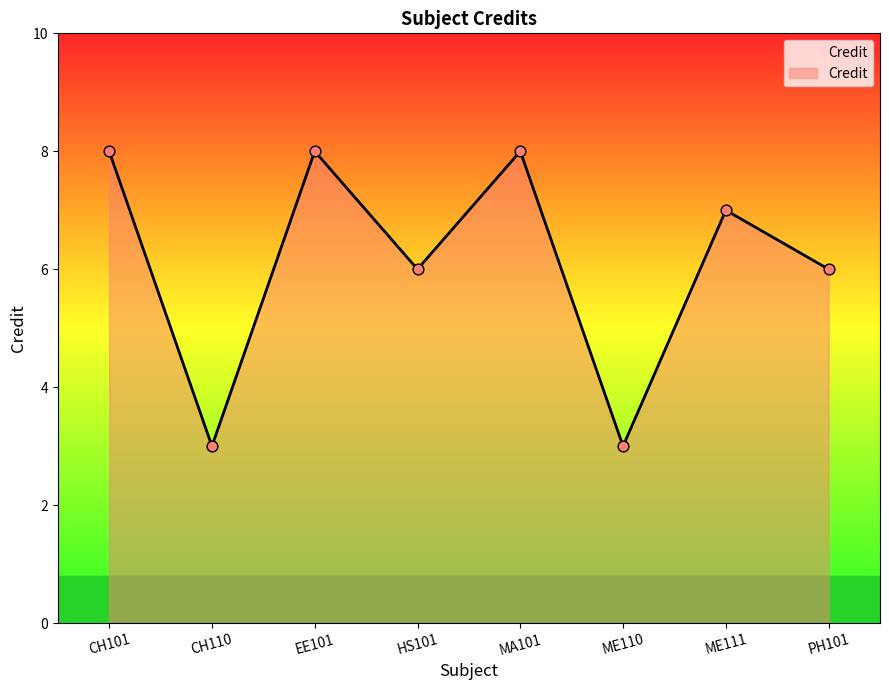

Which has a higher value, CH110 or MA101?

MA101